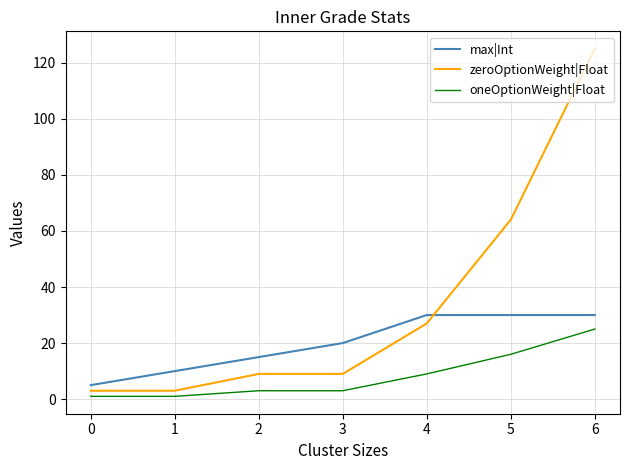

Between 2 and 3, which series saw the biggest shift?

max|Int